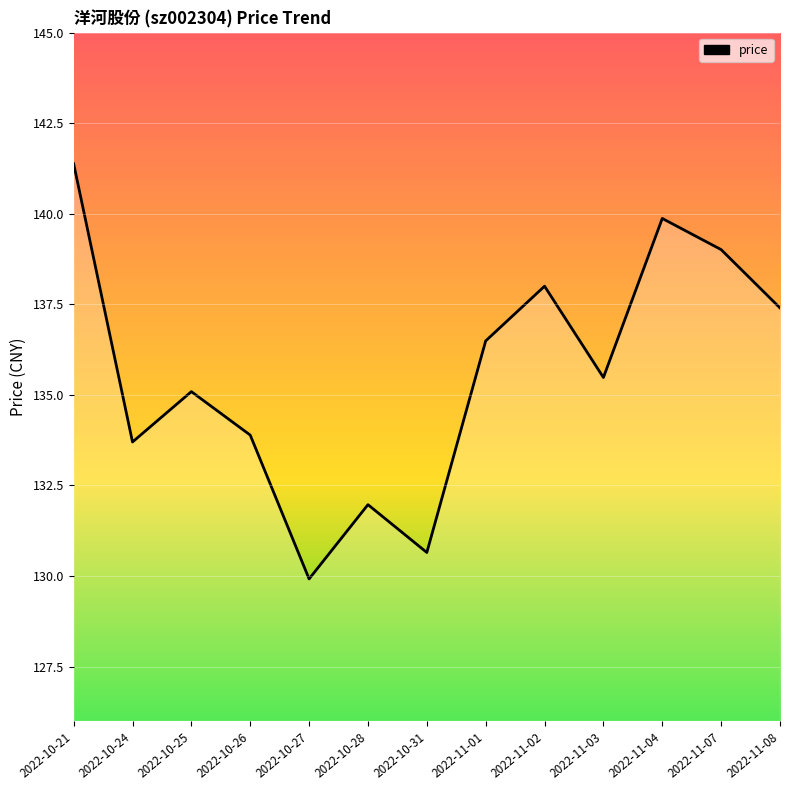

Which category has the lowest value across all series?

2022-10-27